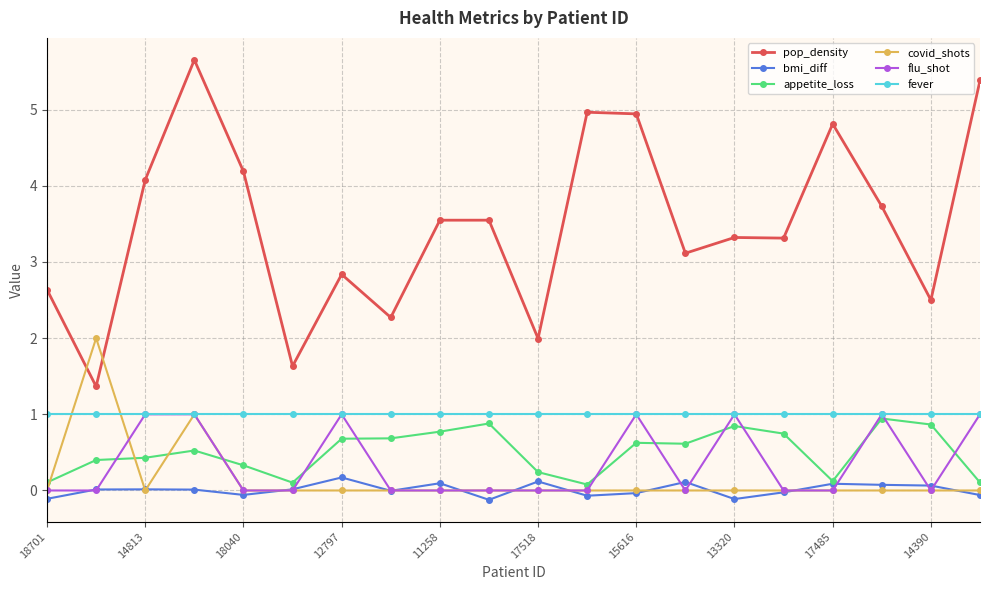

Which series has the widest spread of values?

pop_density